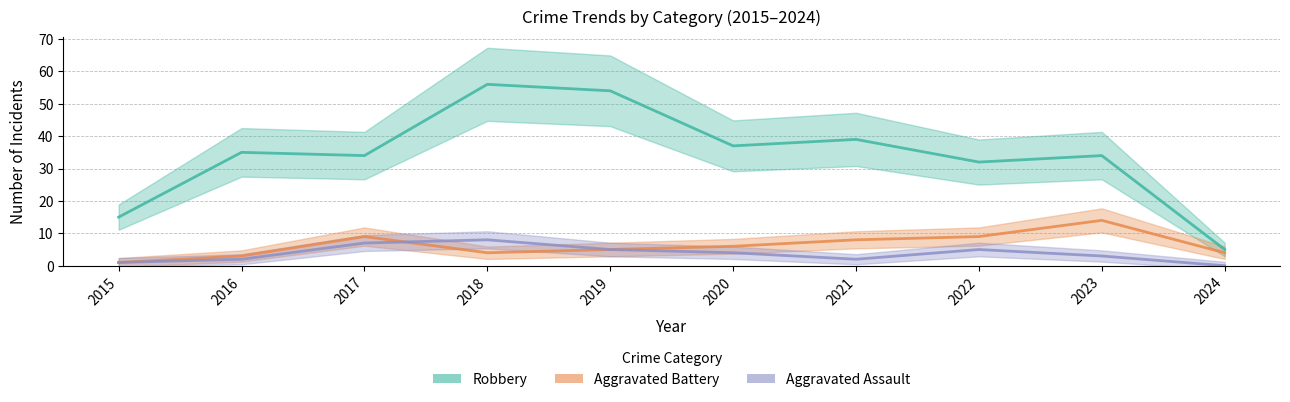

In Aggravated Assault, how many points are higher than both neighbors (excluding endpoints)?

2